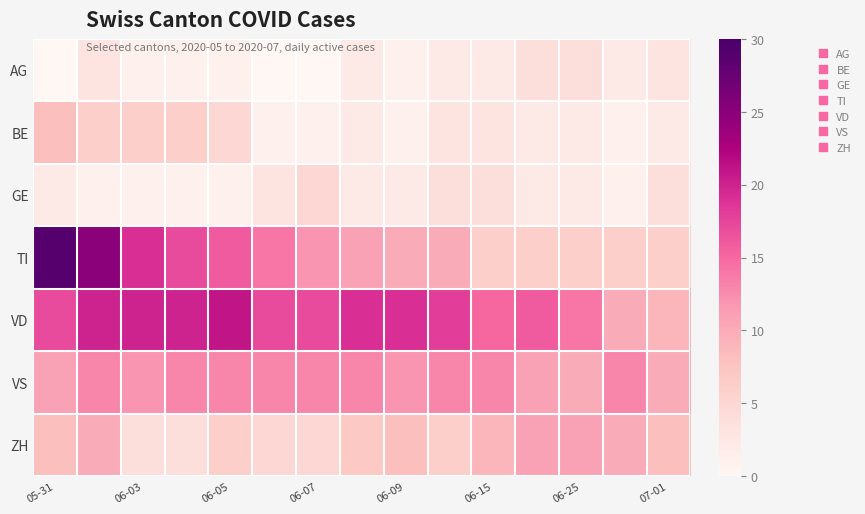

Reading left to right, extract all data points from this chart.

AG: 0	3	1	1	1	0	0	2	1	2	2	4	4	2	3
BE: 8	6	6	6	5	1	1	2	1	3	3	2	2	1	2
GE: 2	1	1	1	1	3	5	2	2	4	4	2	2	1	4
TI: 29	25	19	17	16	14	12	11	10	10	6	6	6	6	6
VD: 17	20	20	20	21	17	17	19	19	18	15	16	14	10	9
VS: 11	13	12	13	13	13	13	13	12	13	13	11	10	13	10
ZH: 8	10	4	4	6	5	5	7	8	6	9	11	11	10	8